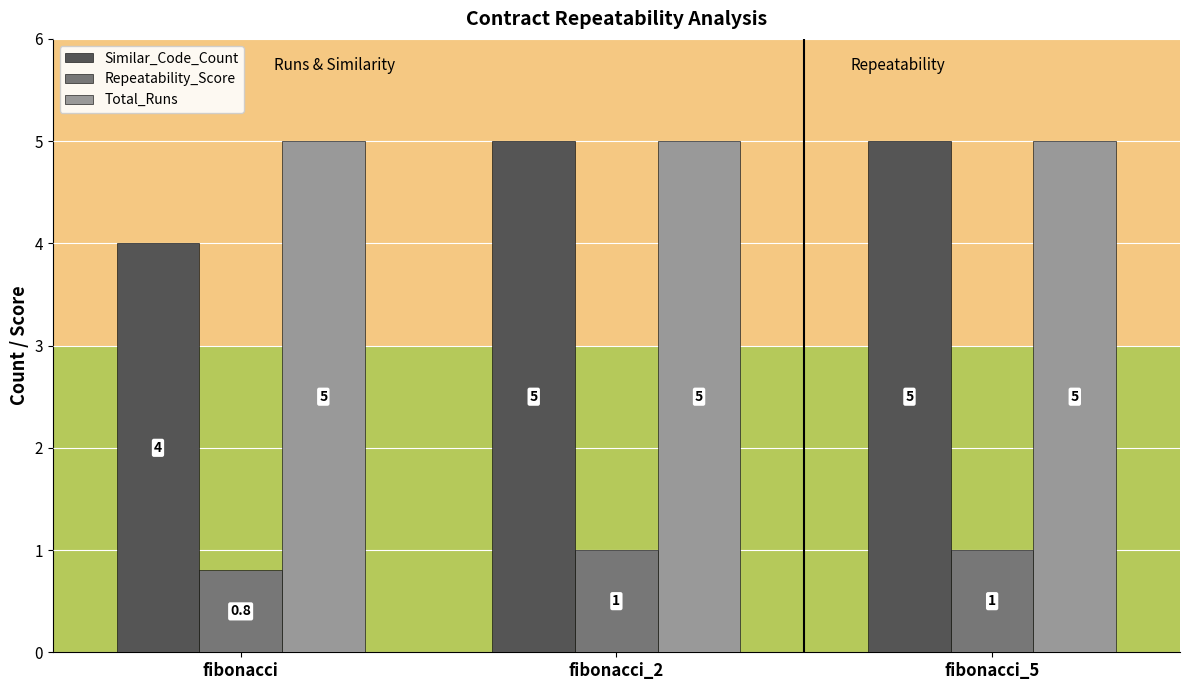

Between fibonacci and fibonacci_5, which series saw the biggest shift?

Similar_Code_Count